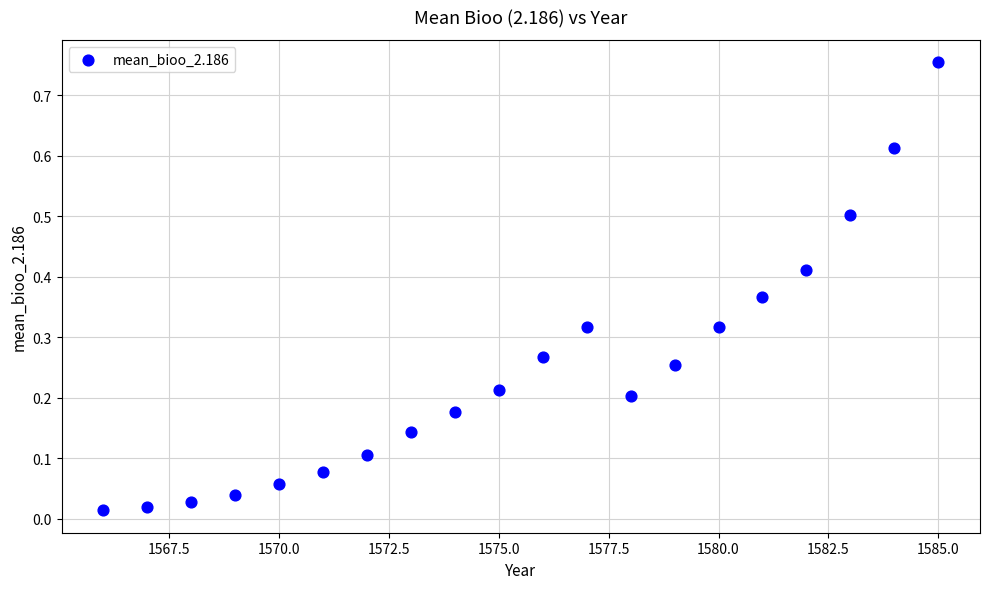

What is the range of Y values (max minus min)?

0.7